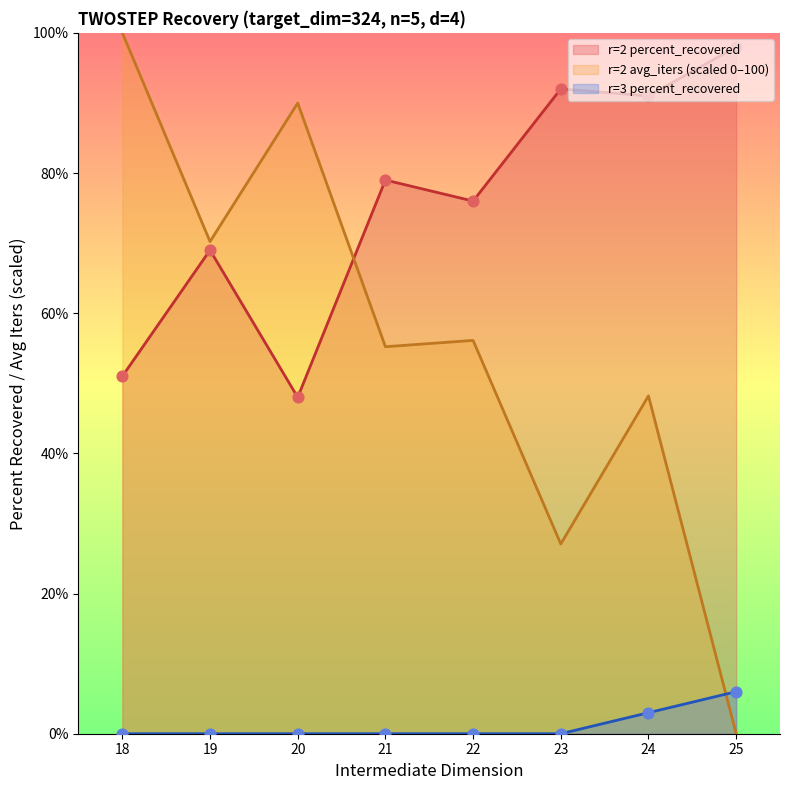

What are all the series names shown in the legend?

r=2 percent_recovered, r=2 avg_iters, r=3 percent_recovered